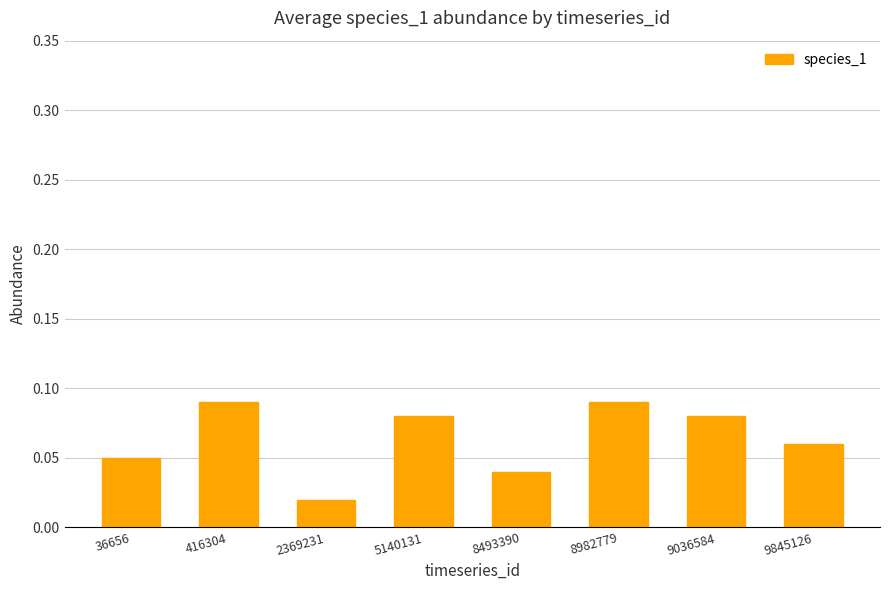

The chart shows a value of 0.0 at 36656. True or false?

False